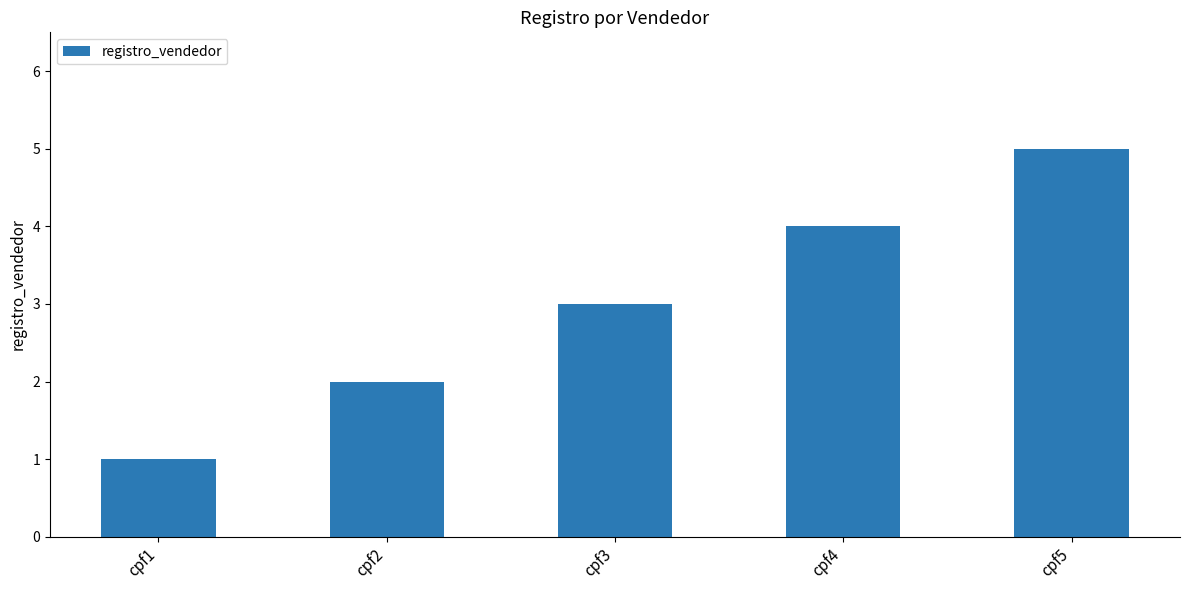

What is the change in value from cpf1 to cpf4?

+3